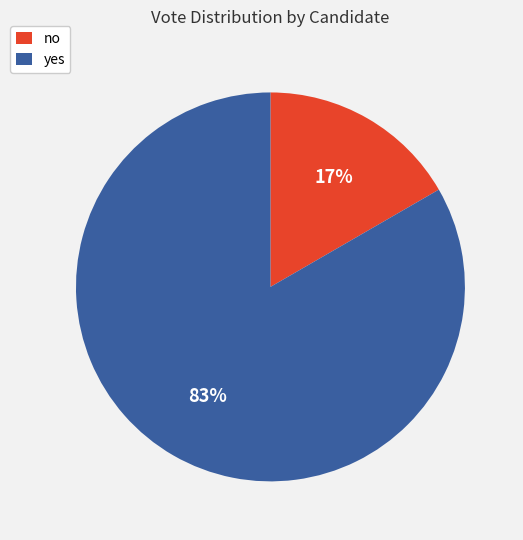

What percentage is the yes slice, to the nearest percent?

83%